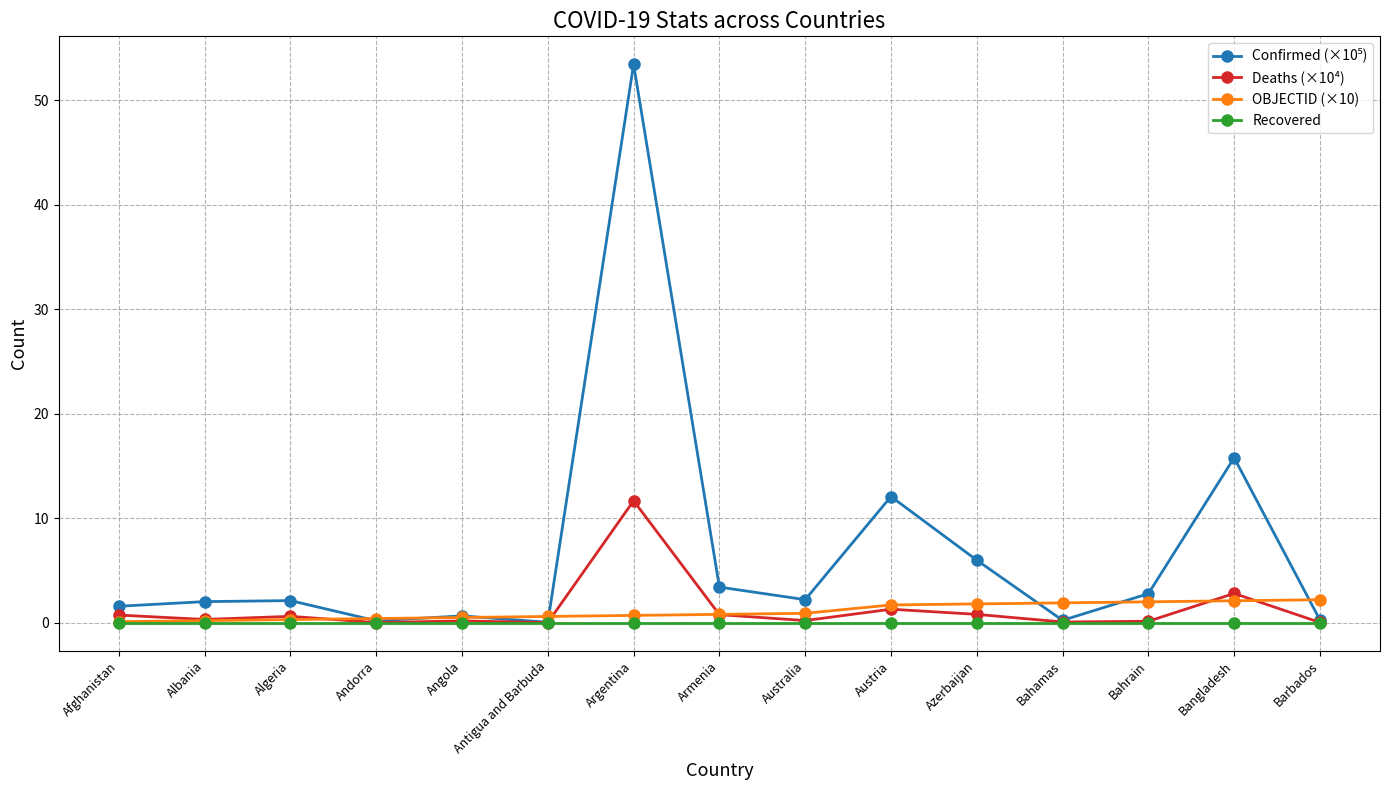

What is the label of the 9th point from the right?

Argentina